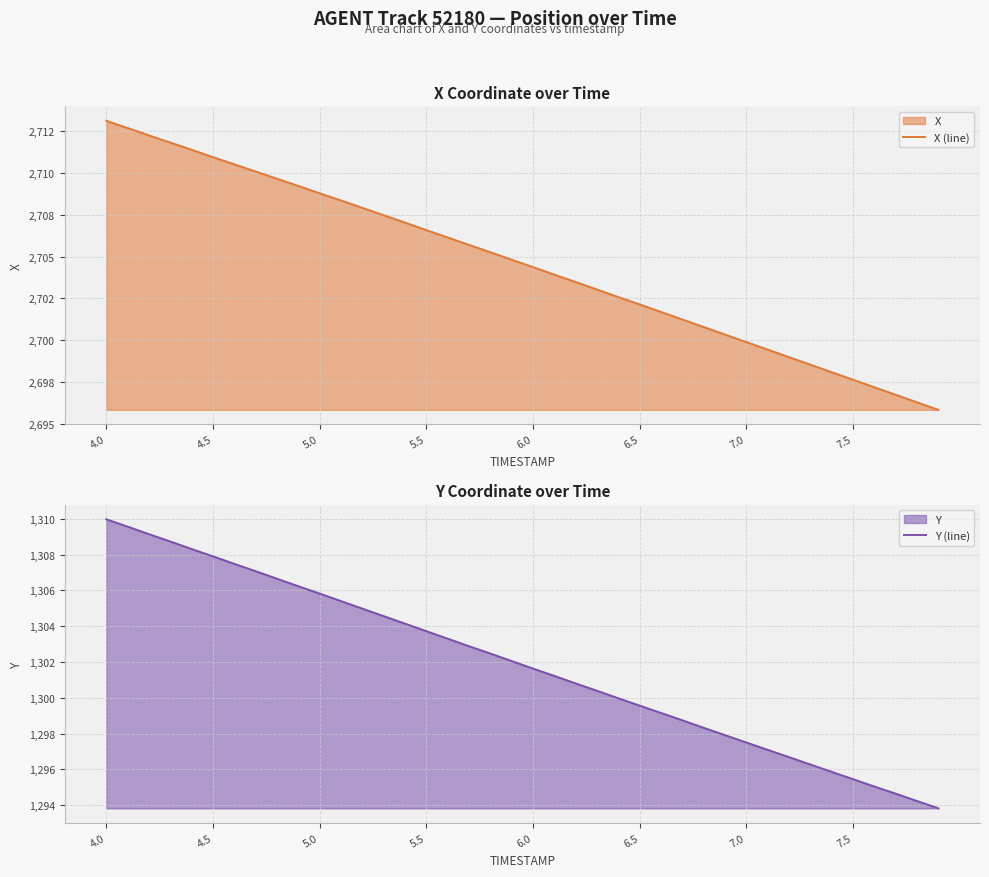

What is the minimum value for Y (line)?

1293.8